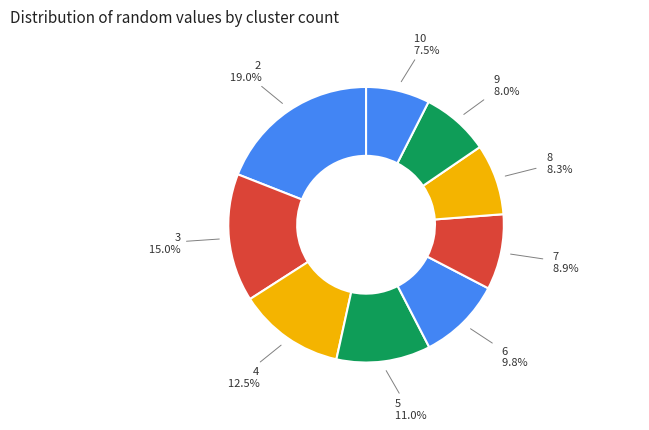

Which has a higher value, 8 or 3?

3